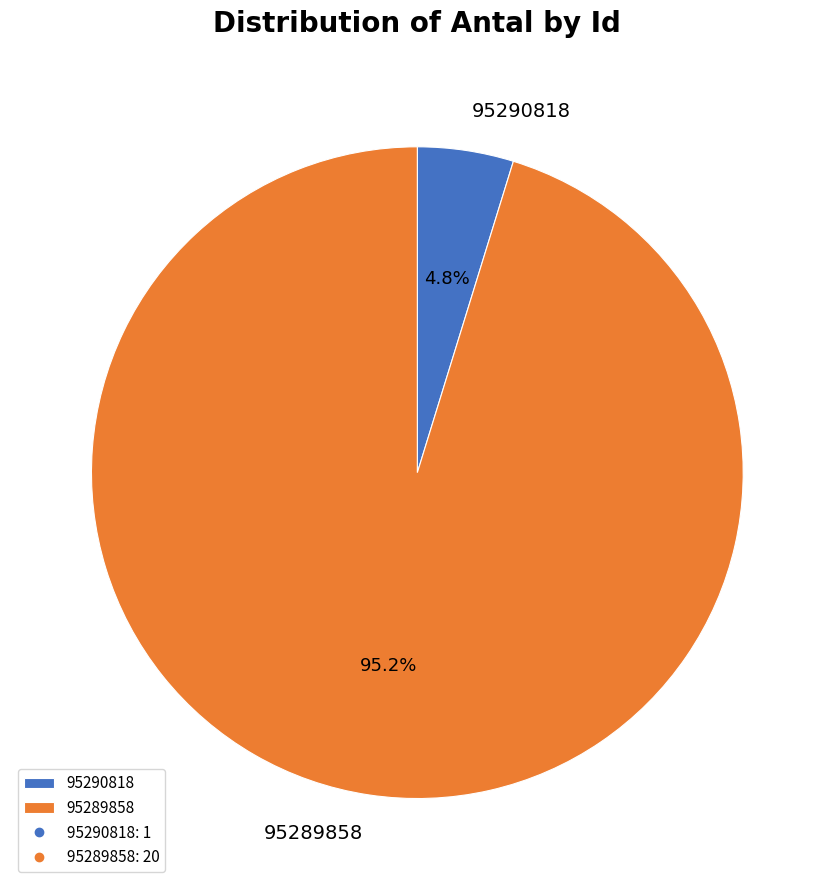

How many segments does this pie chart have?

2